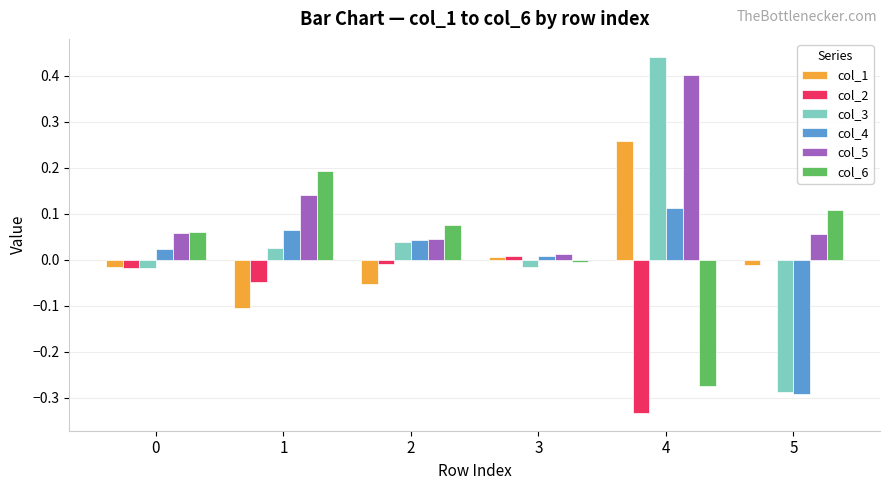

The col_2 series shows 0.0 at 3. True or false?

True